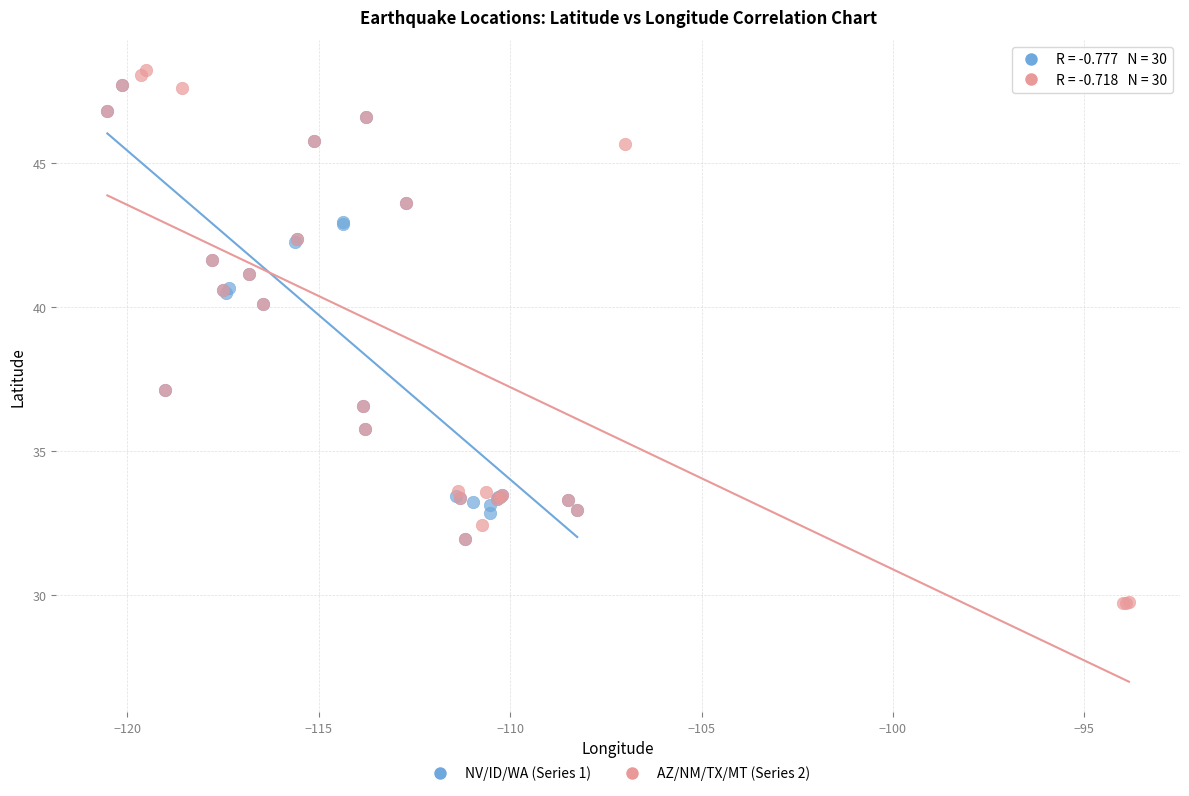

Which series has the largest Y range (max minus min)?

AZ/NM/TX/MT (Series 2)